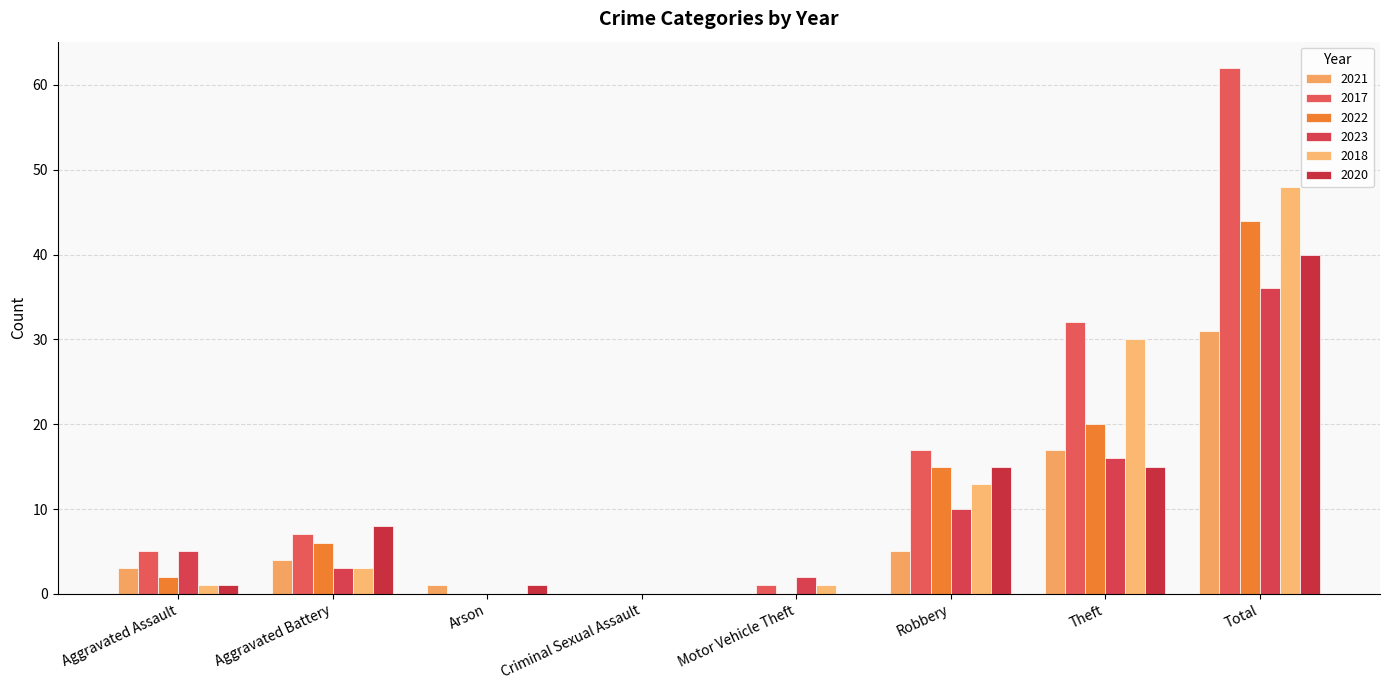

What is the maximum value for 2023?

36